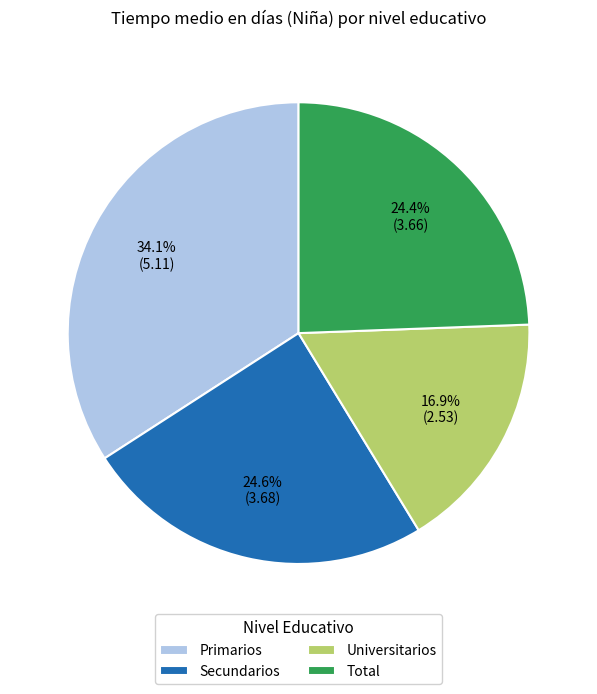

What is the total percentage of Secundarios and Universitarios?

41.5%